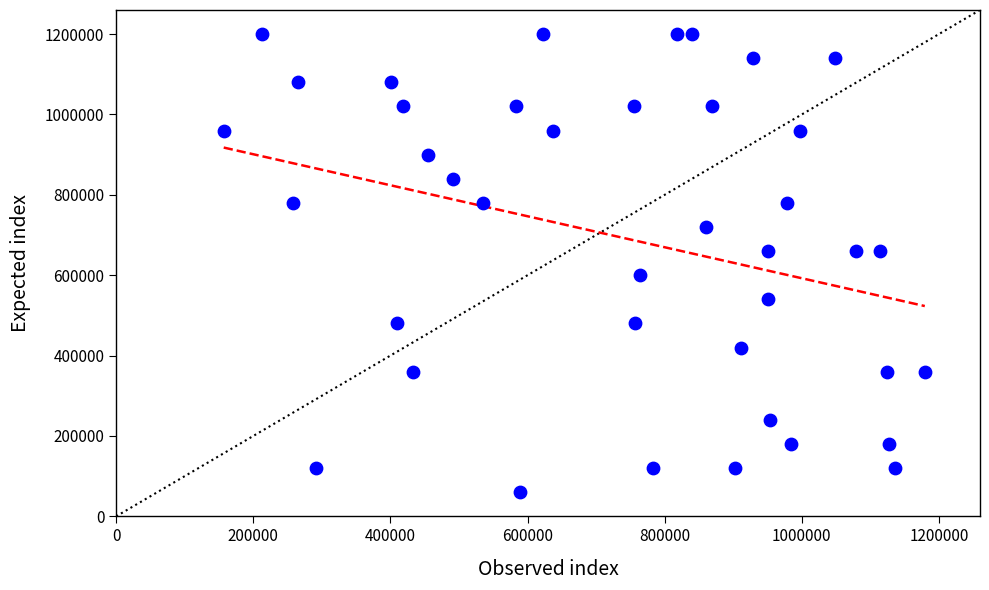

What is the range of X values (max minus min)?

1022640